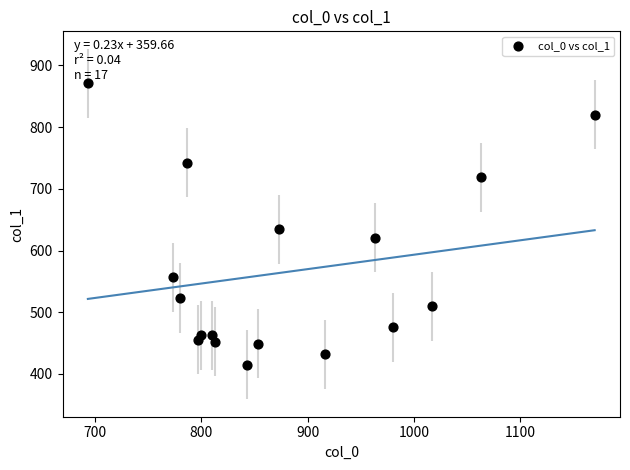

What is the range of X values (max minus min)?

476.7